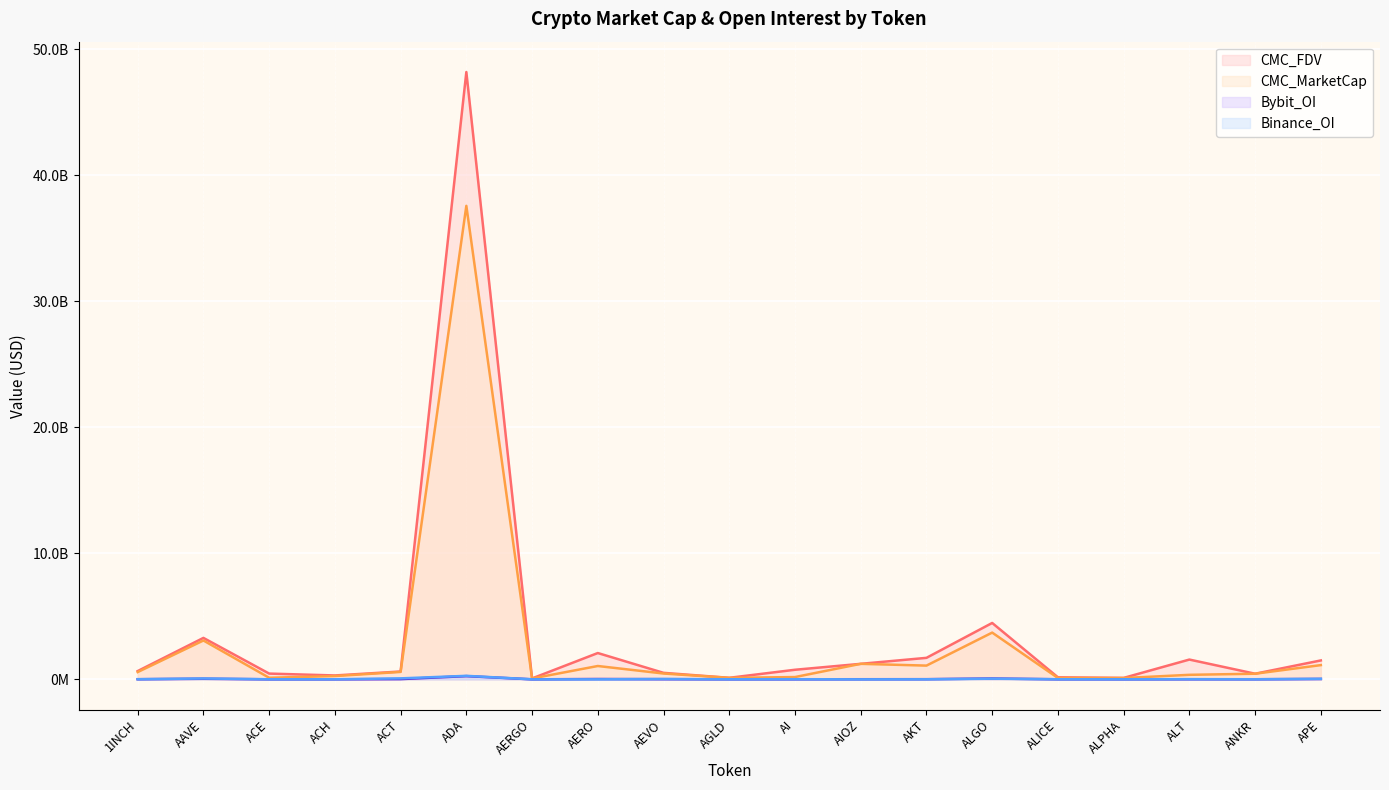

What is the sum of all Bybit_OI values?

531679853.0